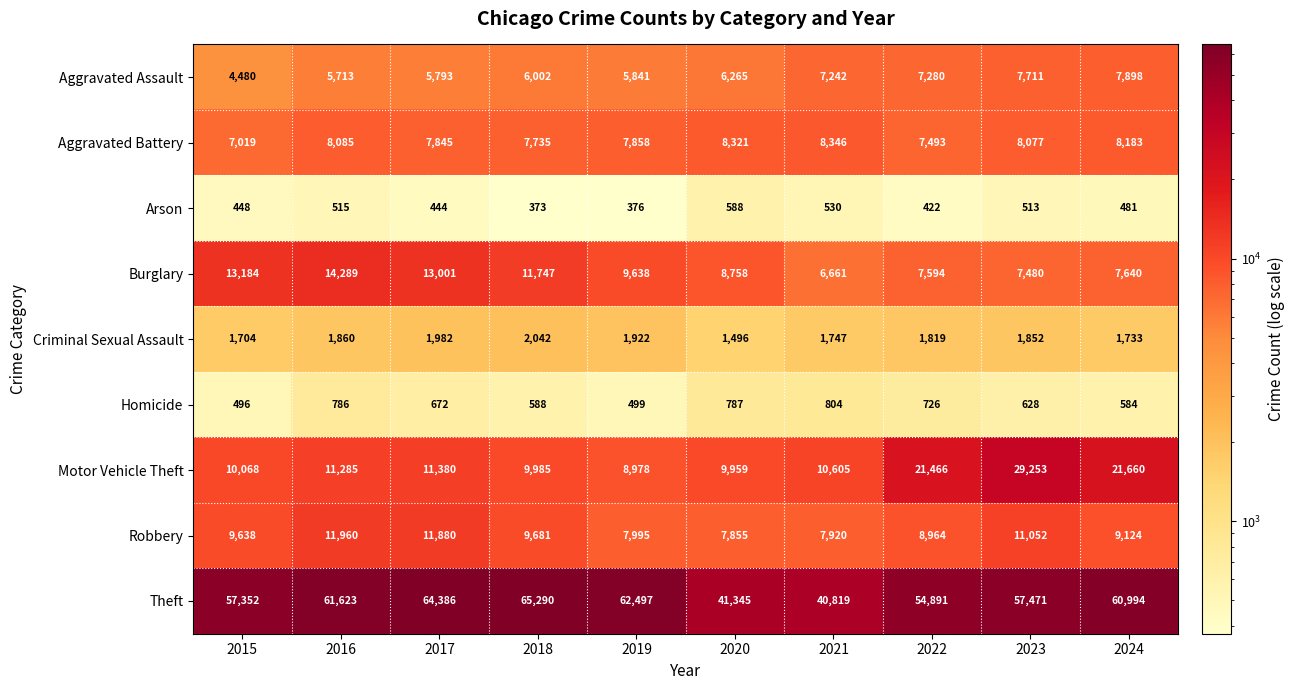

What is the maximum value shown in the chart?

65290